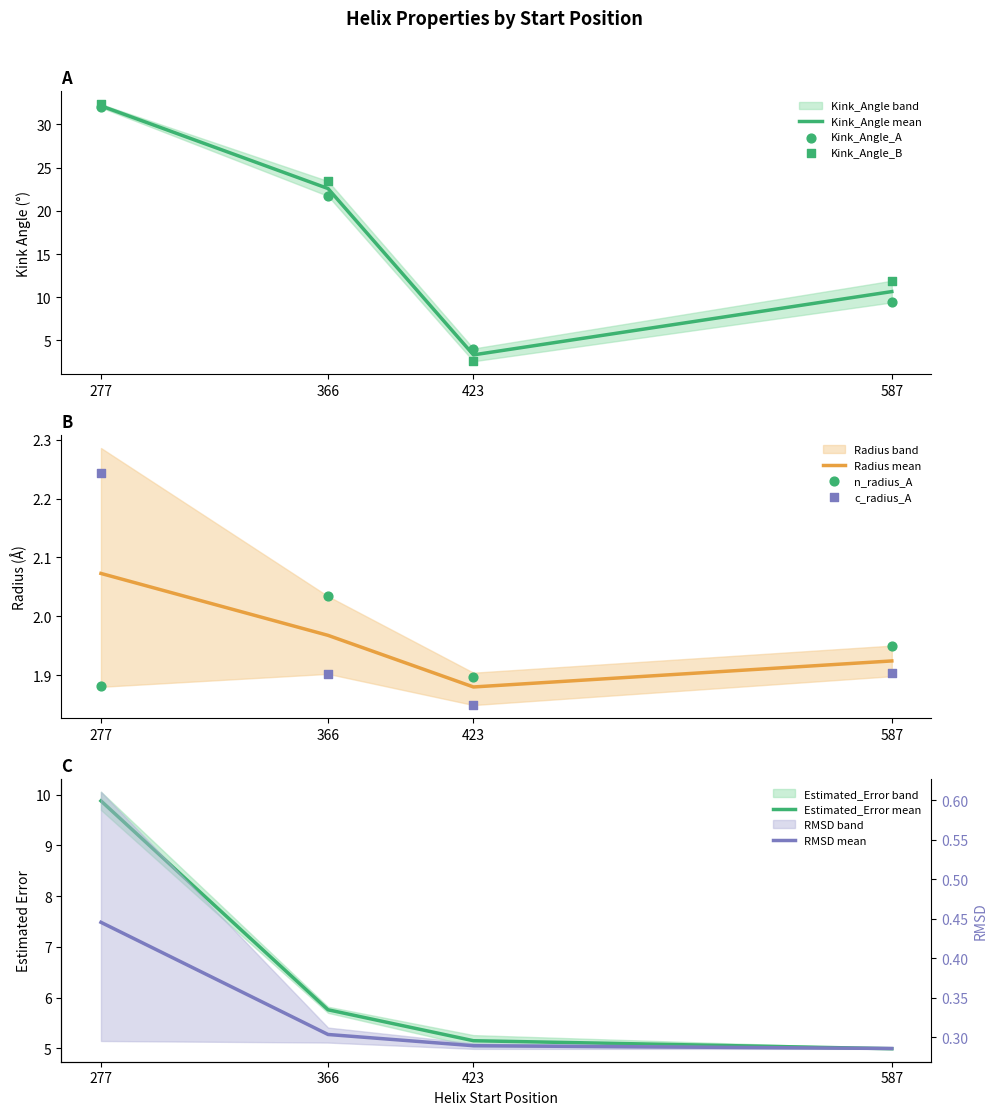

At which category is the sum across all series the highest?

277